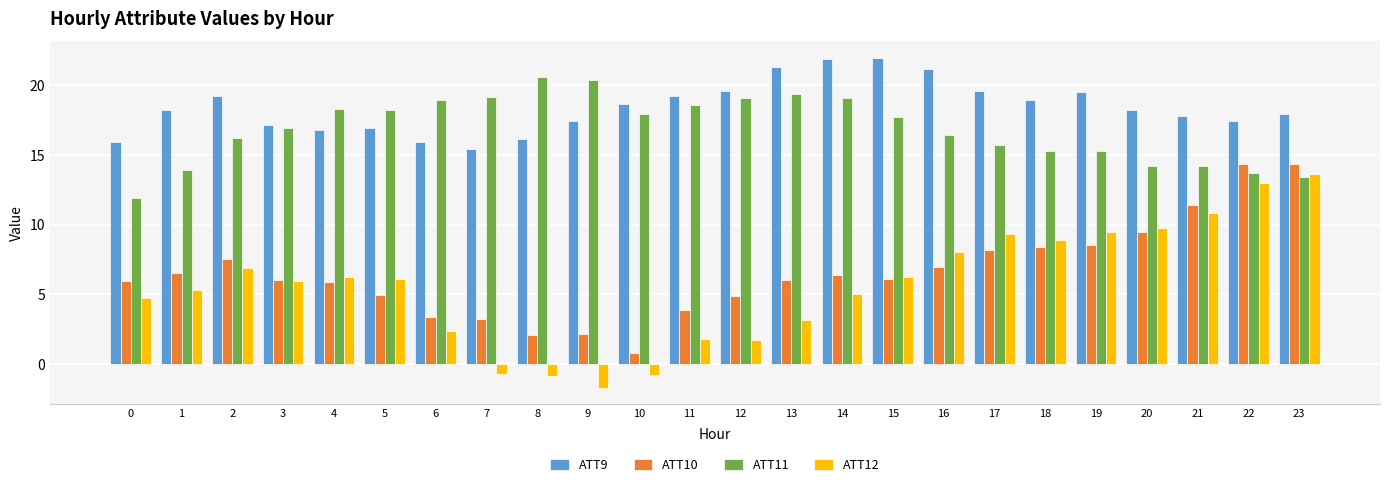

True or false: ATT12 has a value of 3.1 at 12.

False